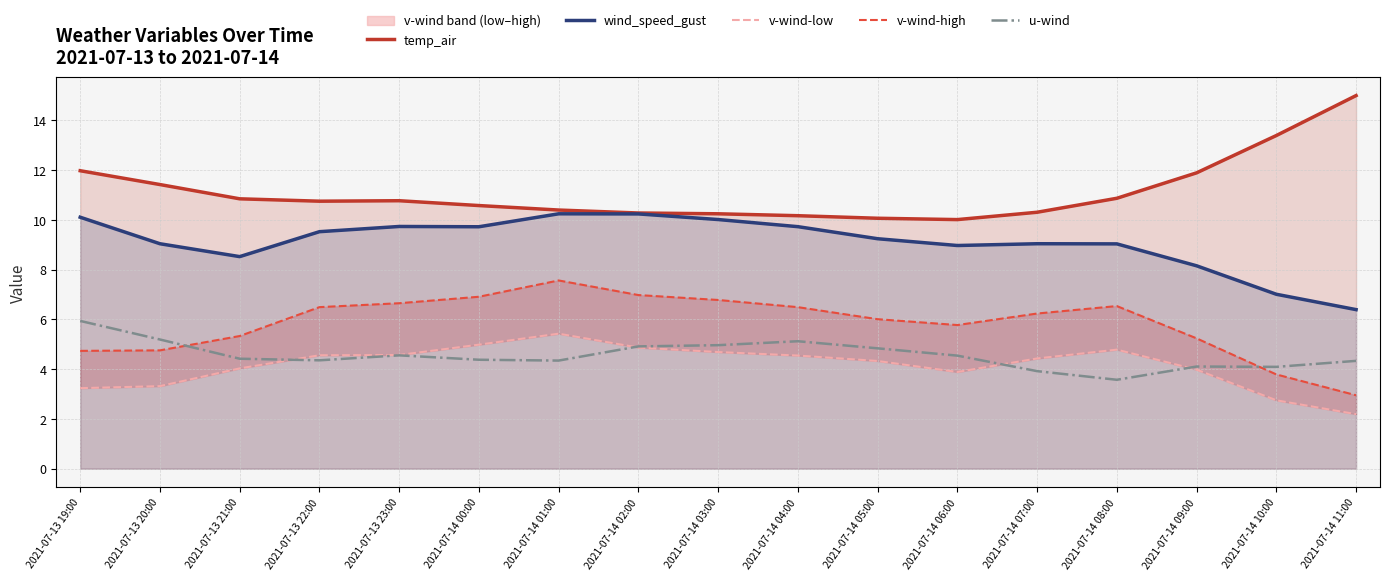

How many lines are shown in the chart?

5